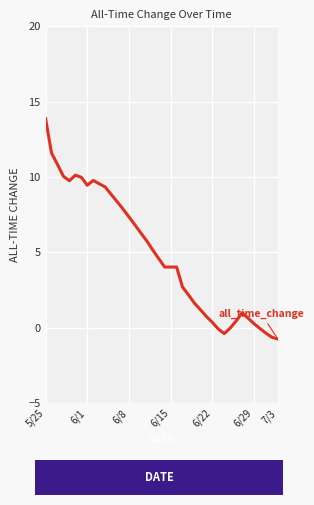

What is the difference between the maximum and minimum values?

14.6